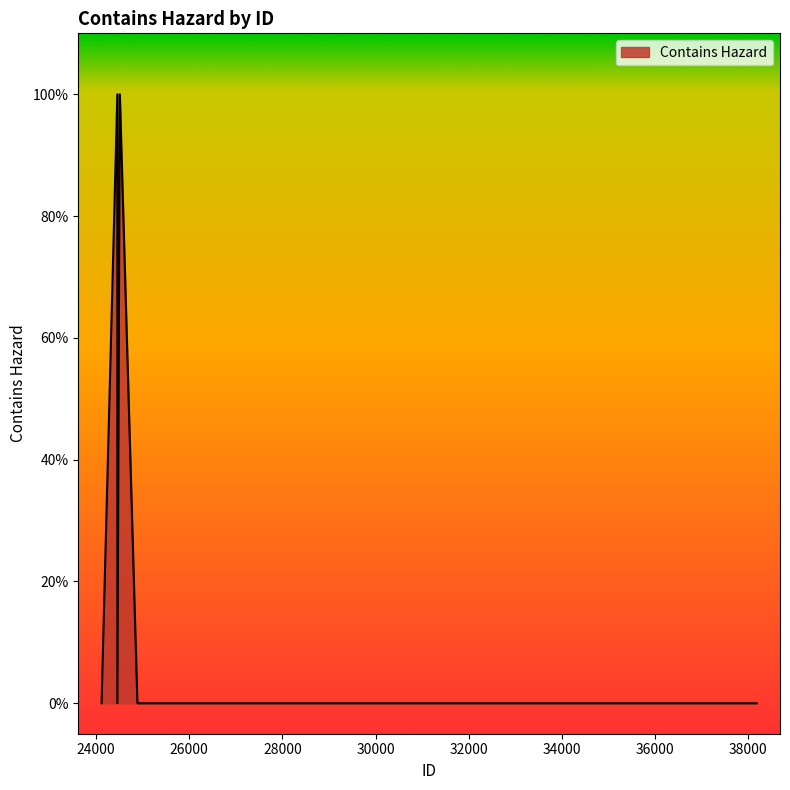

What is the difference between the second highest and second lowest values?

1